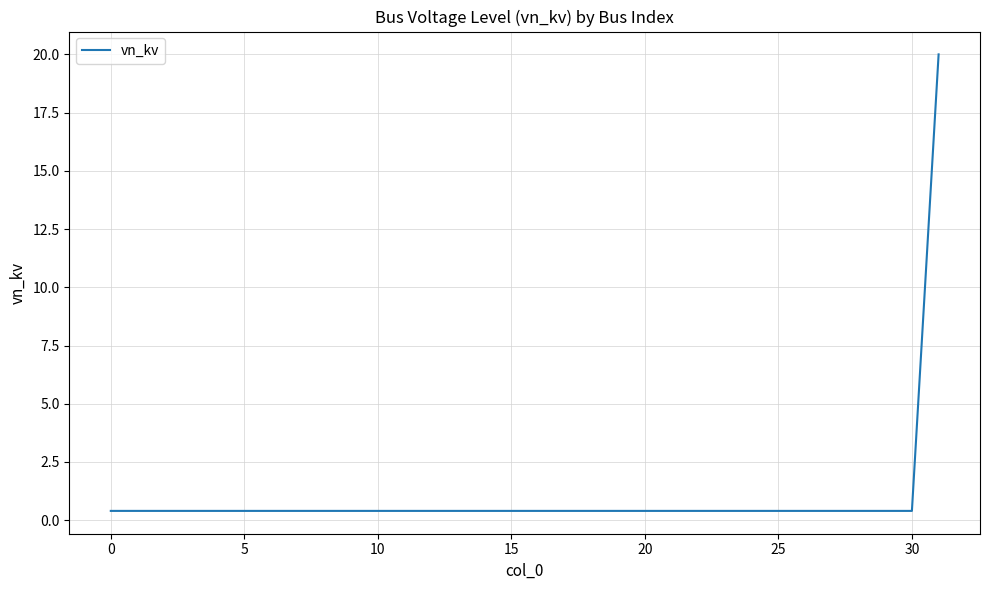

How many lines are shown in the chart?

1